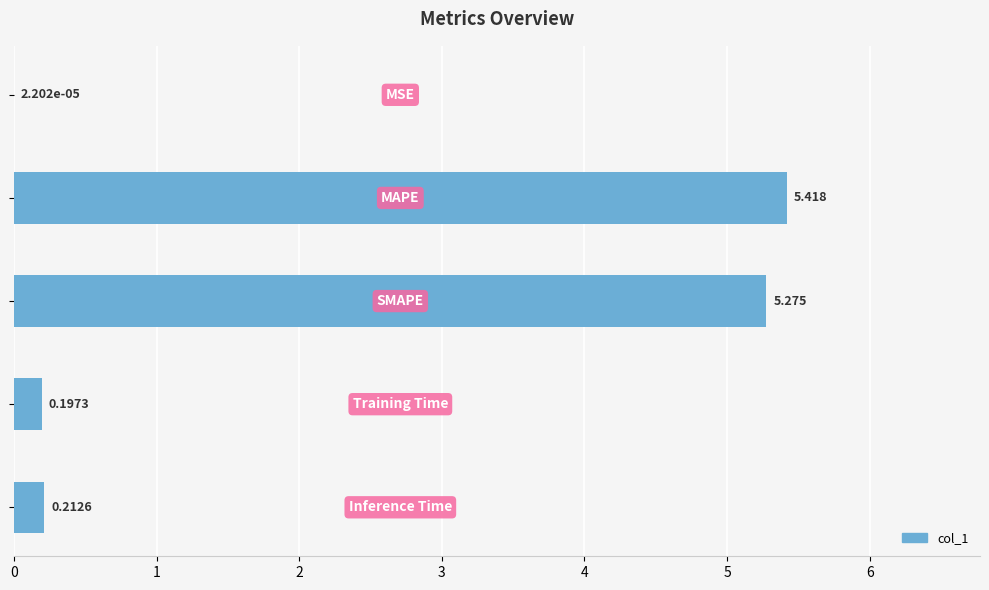

What is the greatest value displayed?

5.4